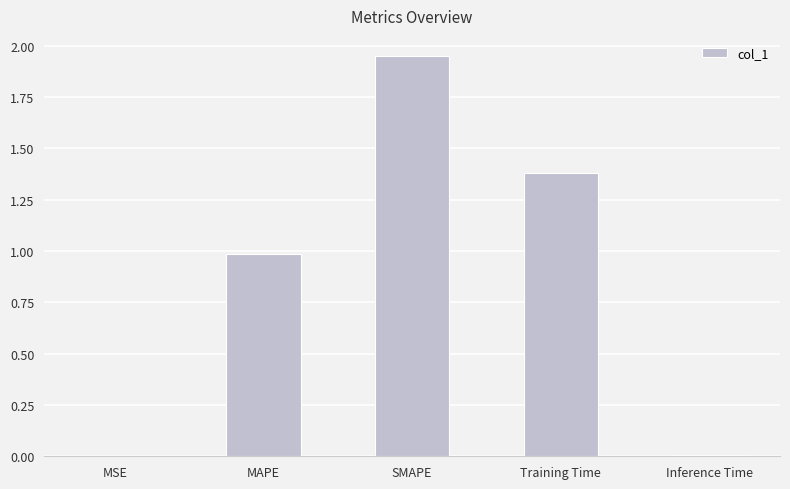

What is the sum of the values at SMAPE and Training Time?

3.3